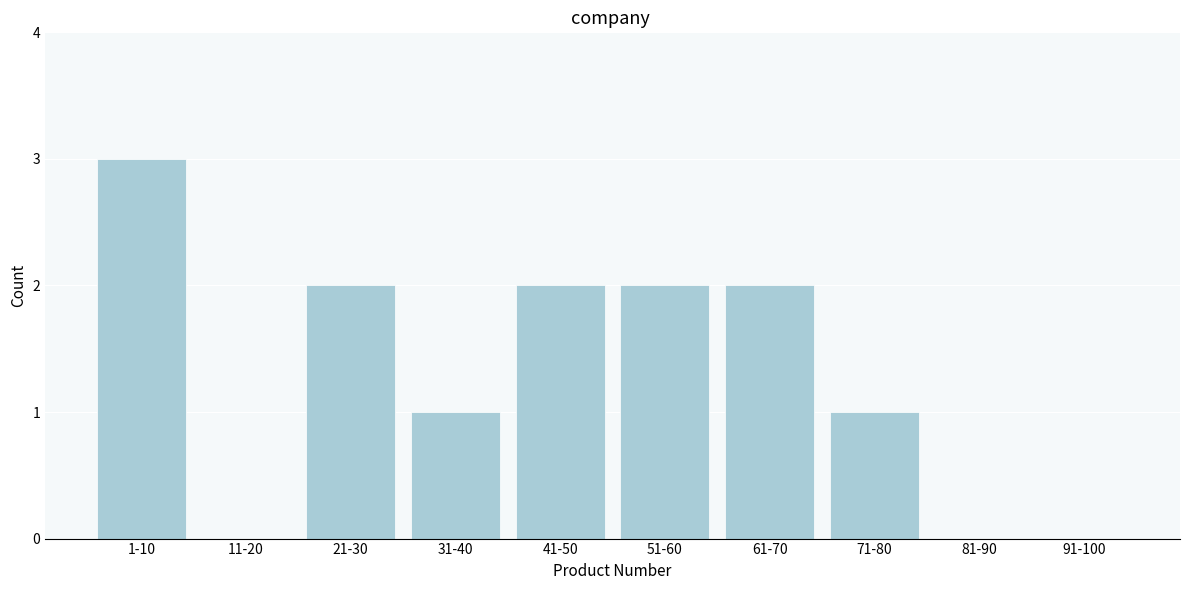

Reading right to left, extract all data points from this chart.

91-100=0	81-90=0	71-80=1	61-70=2	51-60=2	41-50=2	31-40=1	21-30=2	11-20=0	1-10=3